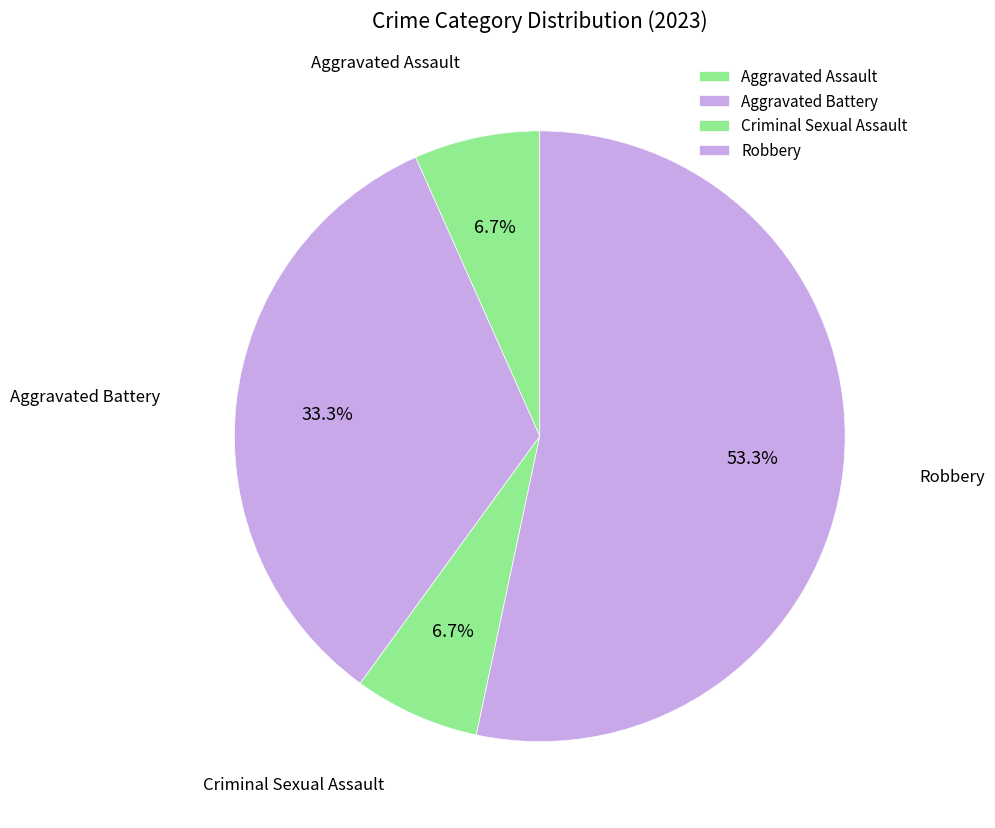

What percentage is the Aggravated Battery slice, to the nearest percent?

33%